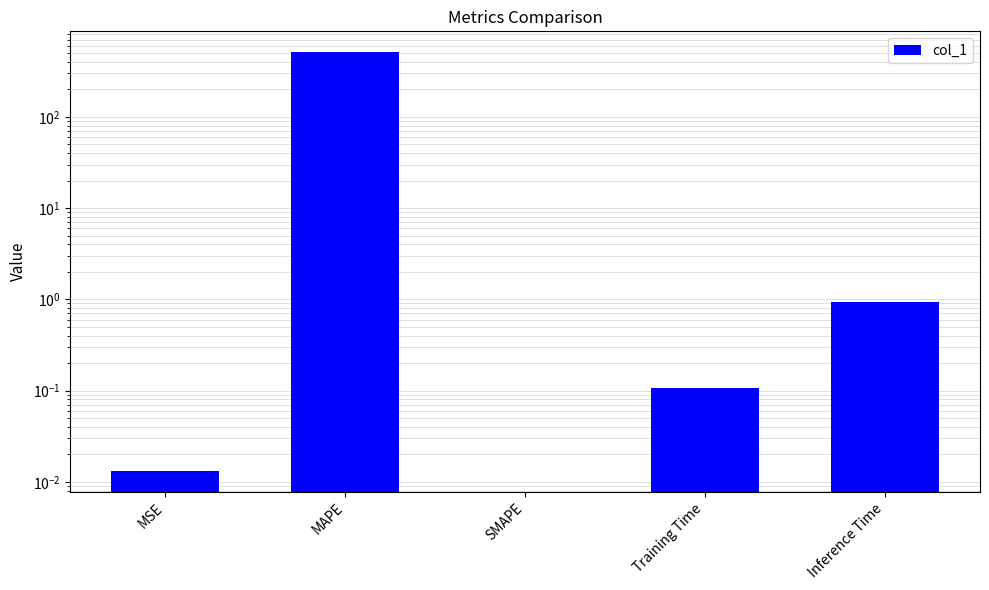

The chart shows a value of 0.0 at MSE. True or false?

True